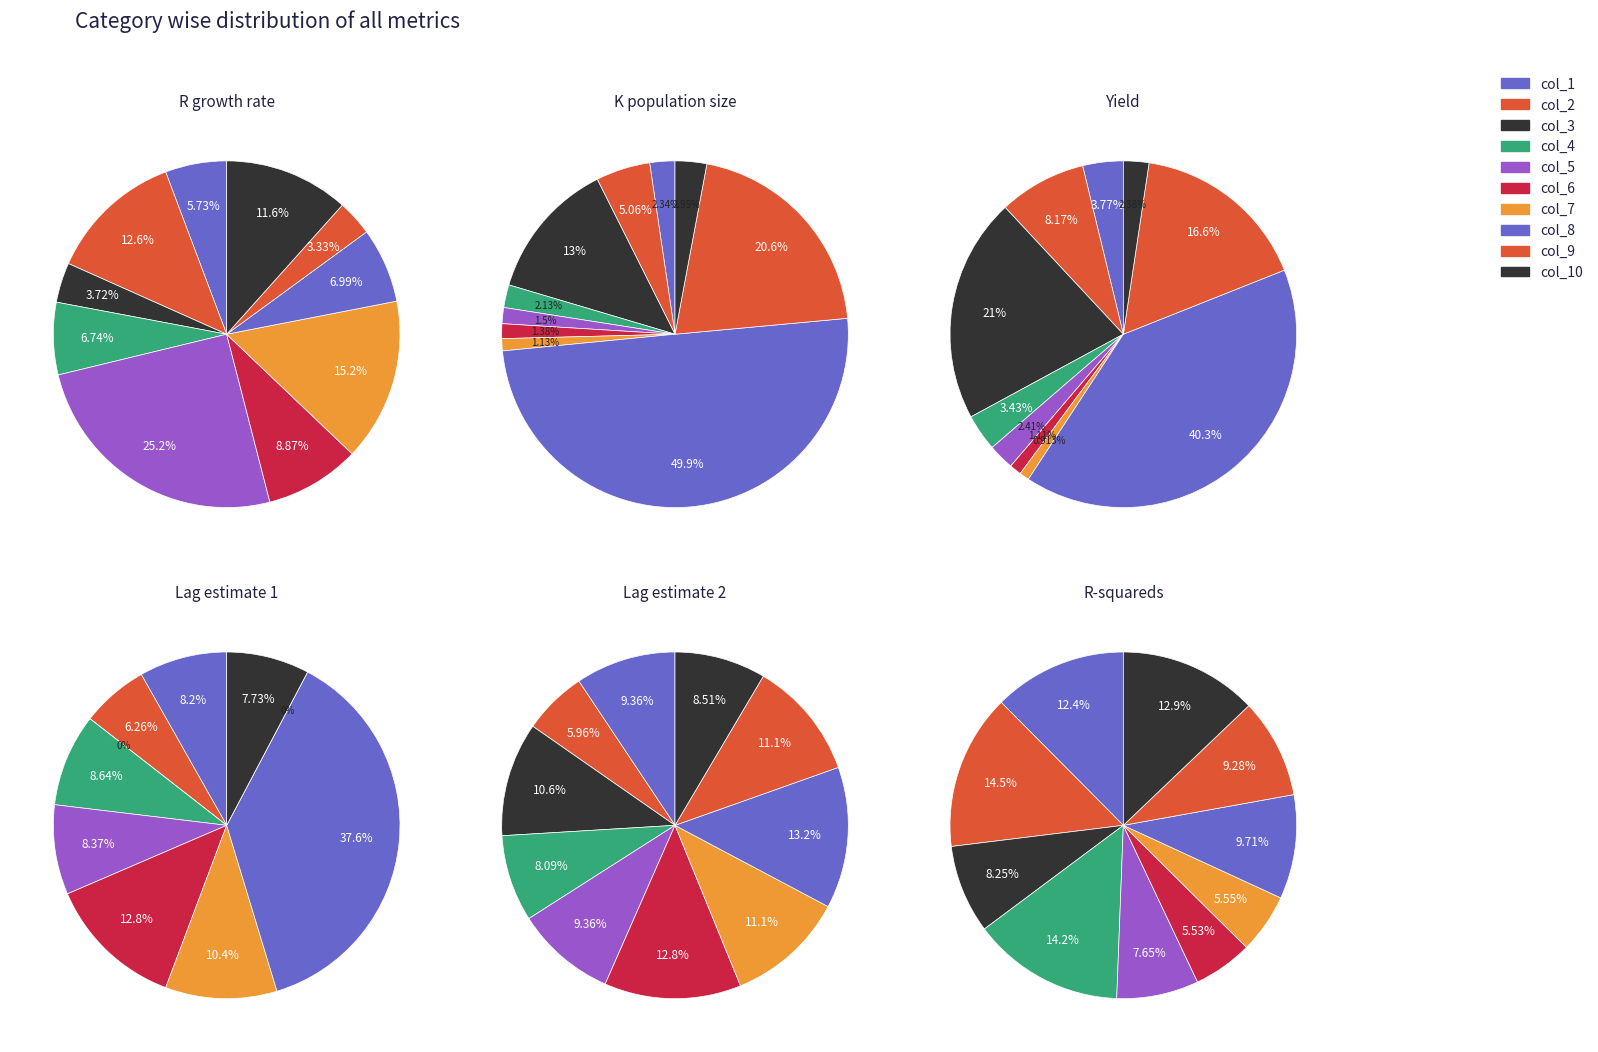

True or false: col_1 accounts for 2% of the total.

True